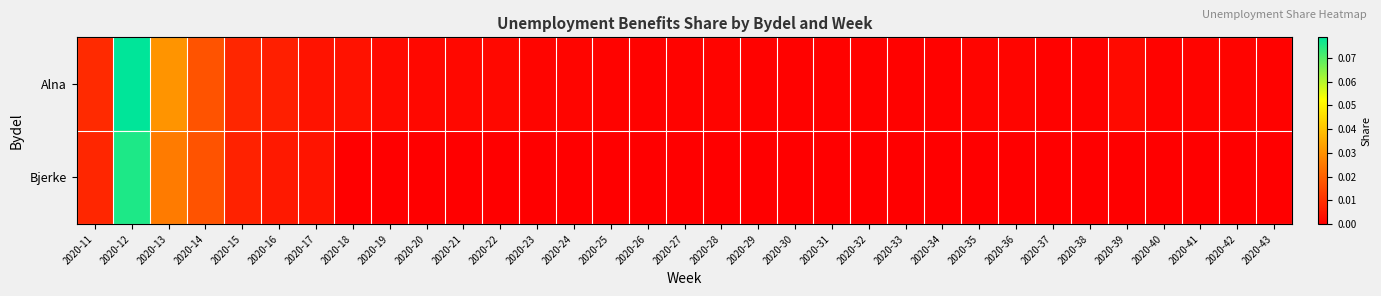

Which series has the largest total across all categories?

Alna